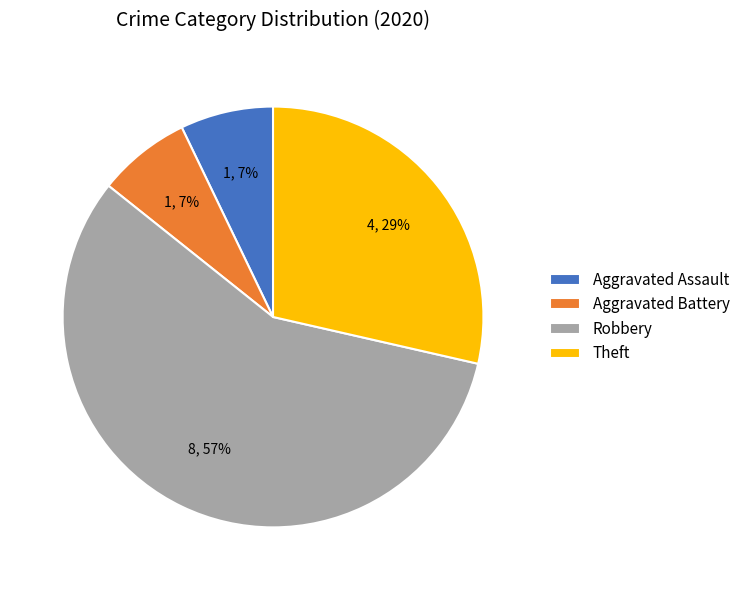

Count the number of slices in the pie.

4